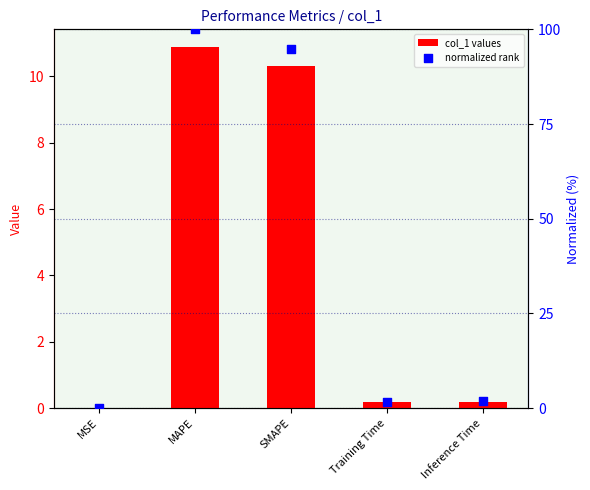

Is the value of col_1 values at MSE greater than the value of normalized rank at MSE?

Yes